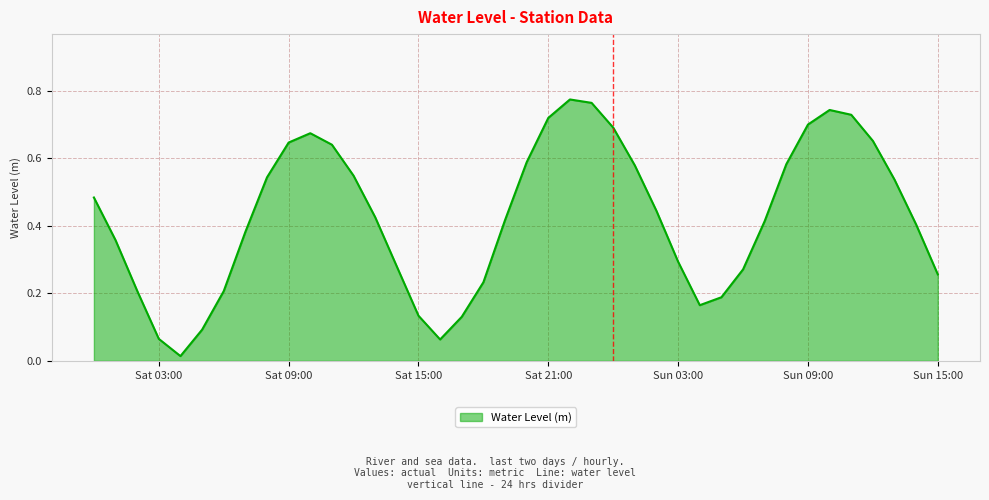

Does the chart display data point markers on the line(s)?

No